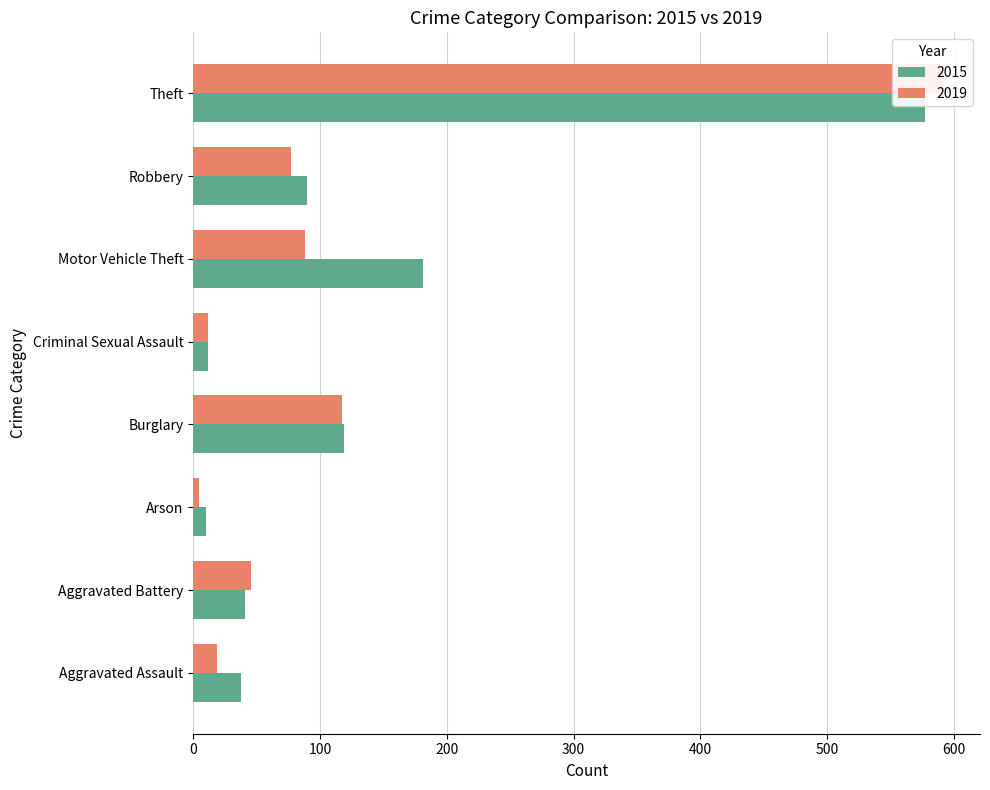

What is the average value of the 2015 series?

134